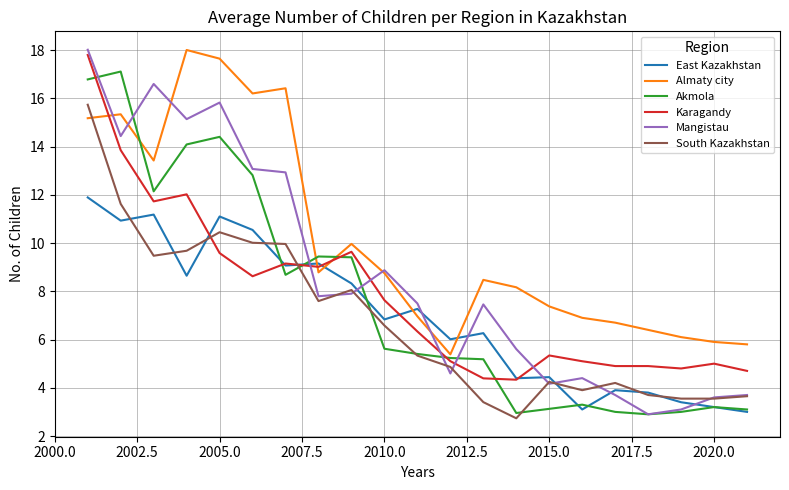

Which series has the largest total across all categories?

Almaty city